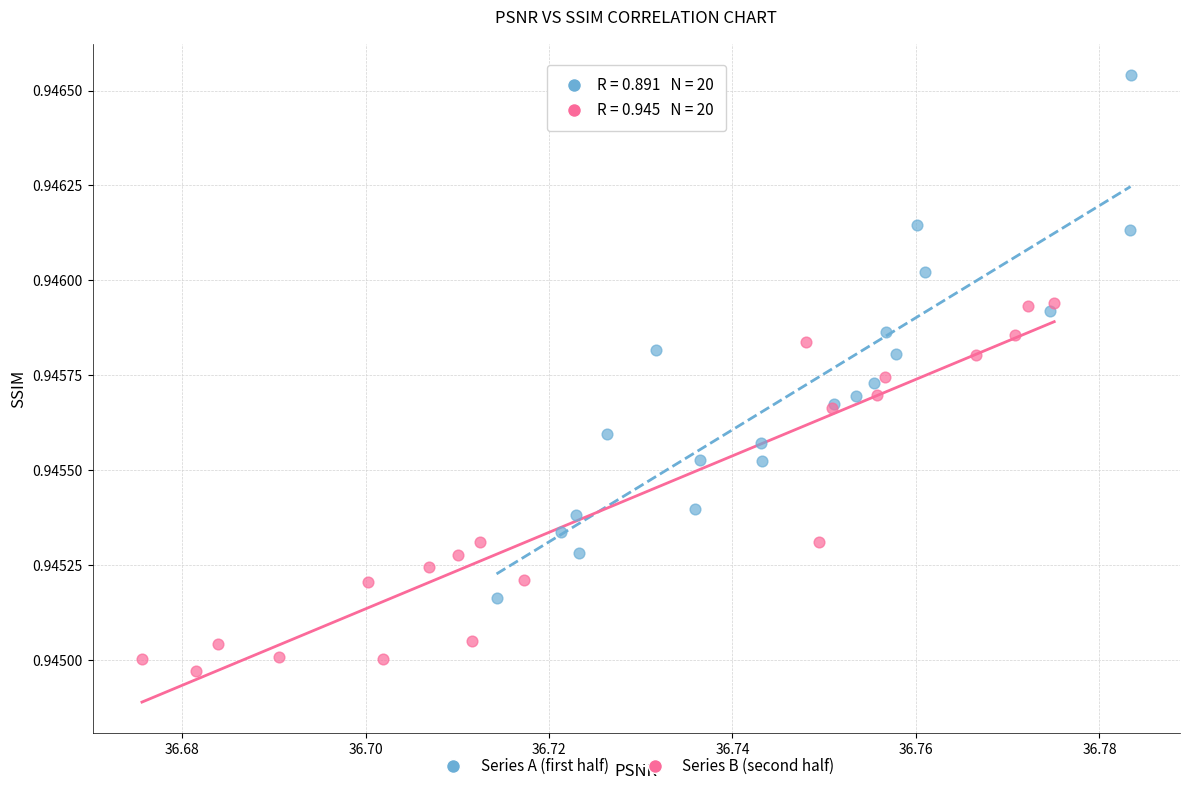

Which series contains the lowest Y value?

Series B (second half)